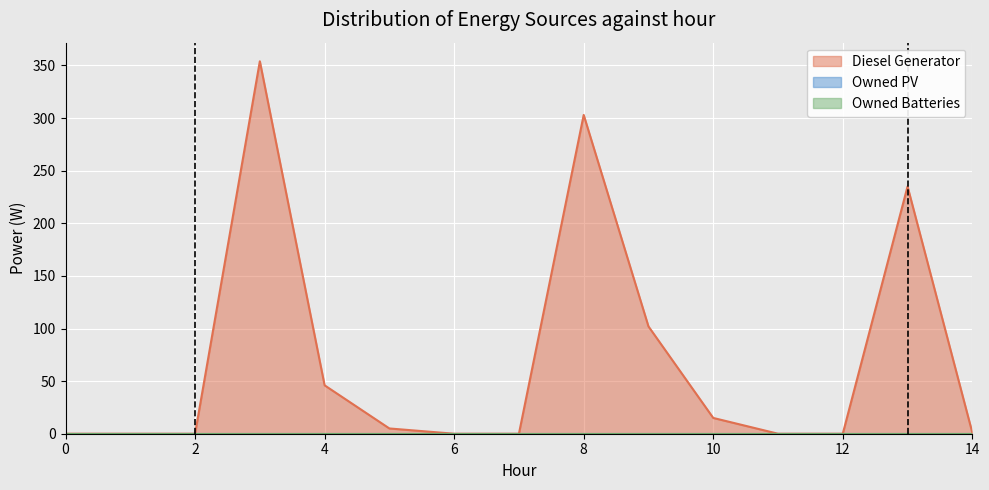

Reading left to right, list all the values displayed in this chart.

Diesel Generator: 0=0	1=0	2=0	3=354	4=46	5=5	6=0	7=0	8=303	9=102	10=15	11=0	12=0	13=235	14=1
Owned PV: 0=0	1=0	2=0	3=0	4=0	5=0	6=0	7=0	8=0	9=0	10=0	11=0	12=0	13=0	14=0
Owned Batteries: 0=0	1=0	2=0	3=0	4=0	5=0	6=0	7=0	8=0	9=0	10=0	11=0	12=0	13=0	14=0